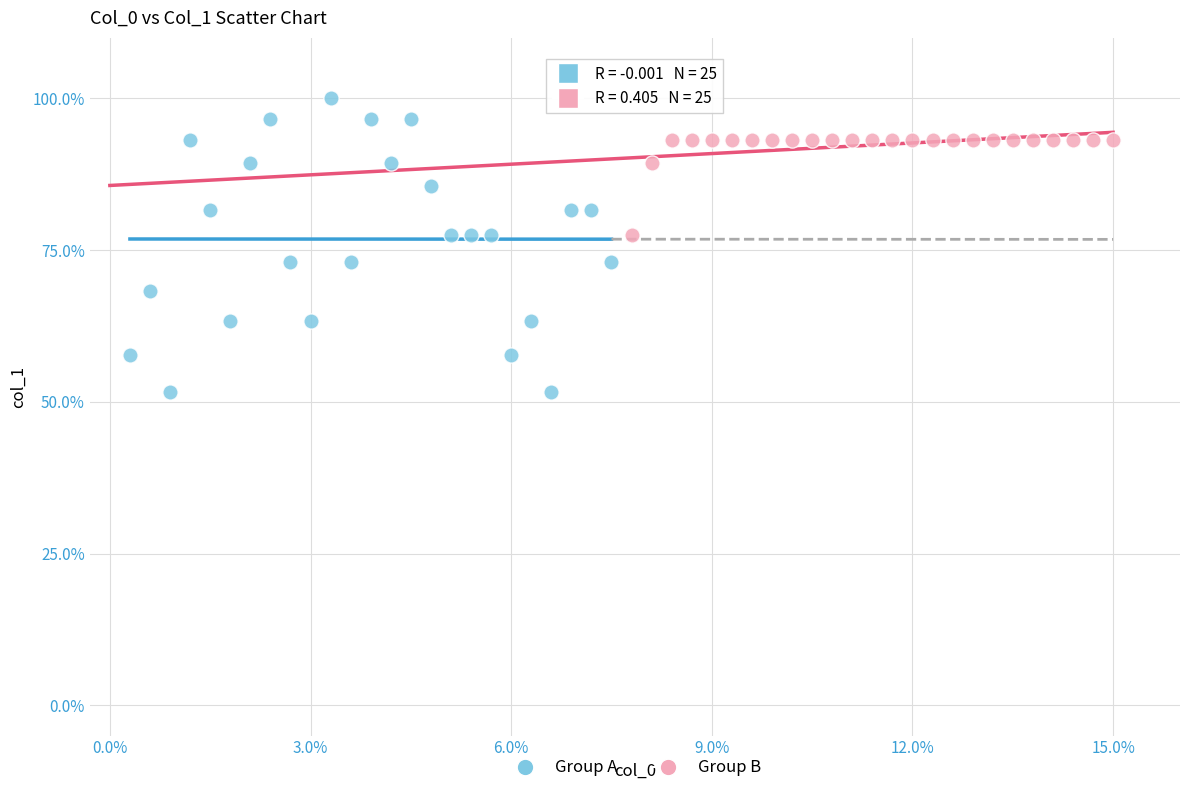

Which series contains the highest Y value?

Group A